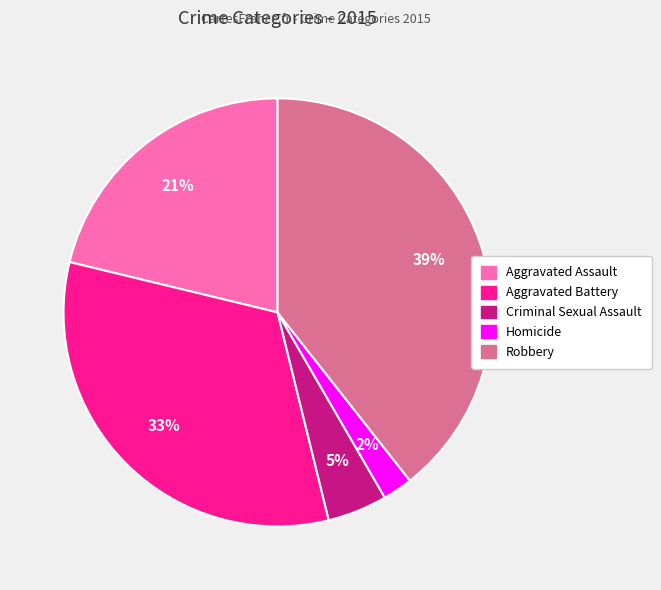

Is Aggravated Assault the majority of the pie?

No